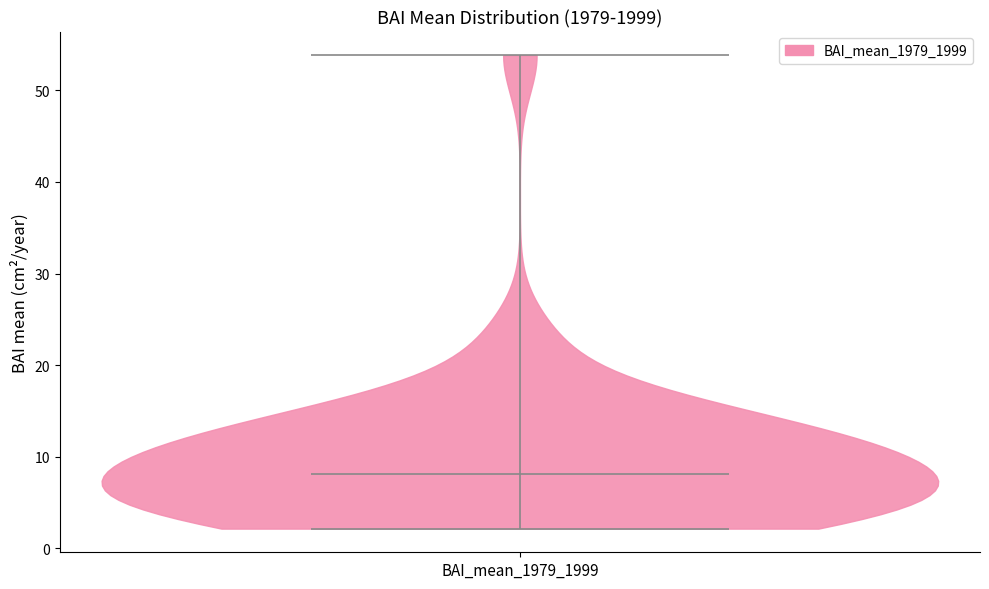

Where does the median line of the violin for BAI_mean_1979_1999 sit on the y-axis? The values are not printed on the chart, so give them approximately, as read against the axis.

8